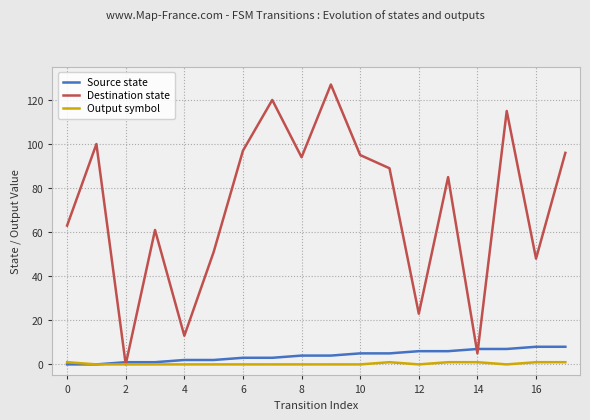

How many lines are shown in the chart?

3